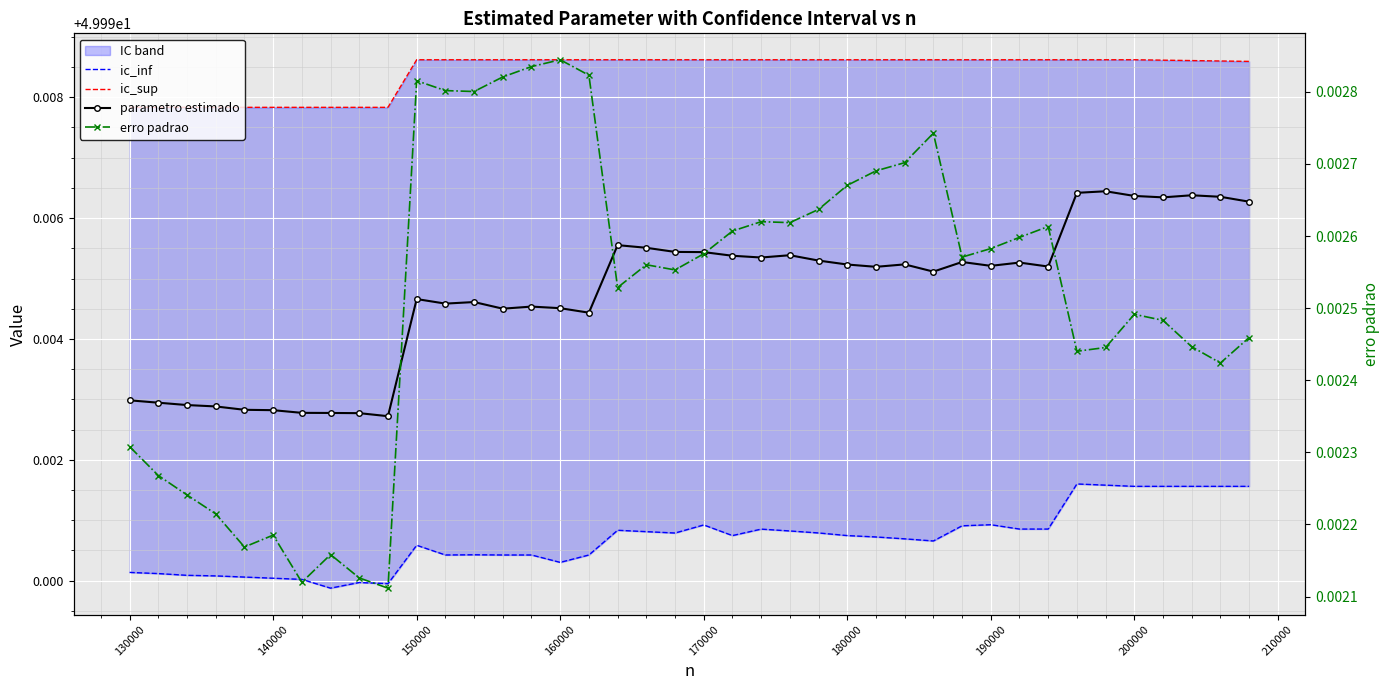

How many categories are shown in the chart?

40